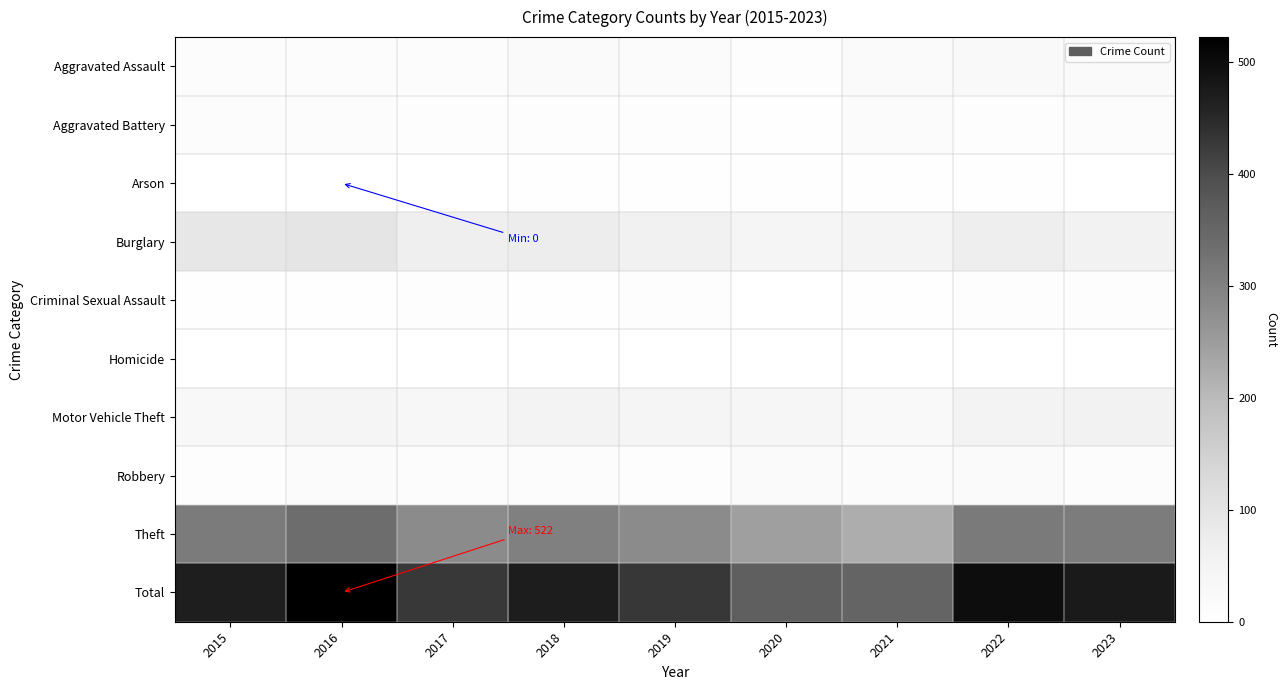

Which label corresponds to the smallest value in the chart?

2016